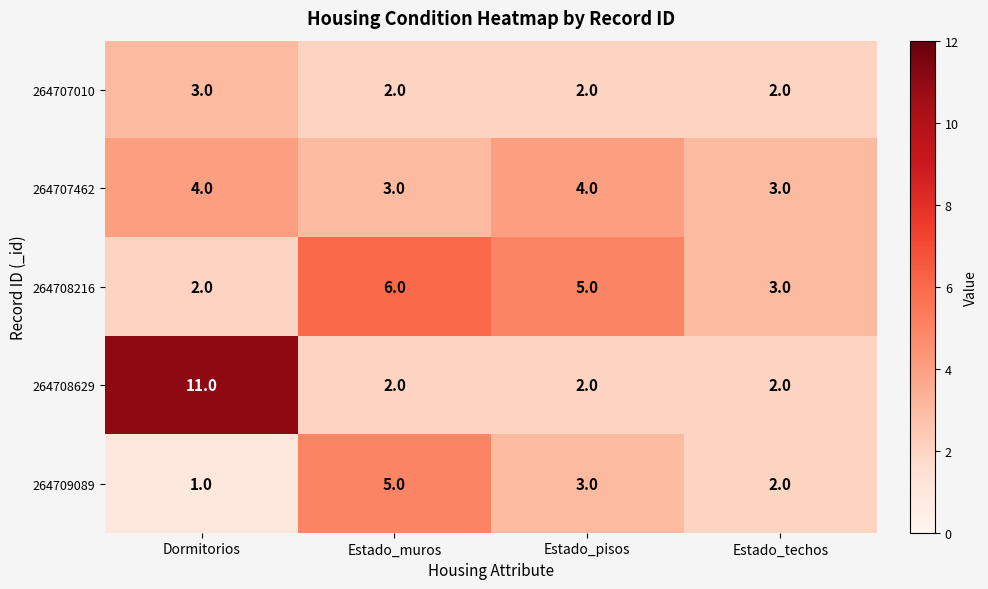

Between Estado_pisos and Estado_techos, which series saw the biggest shift?

264708216